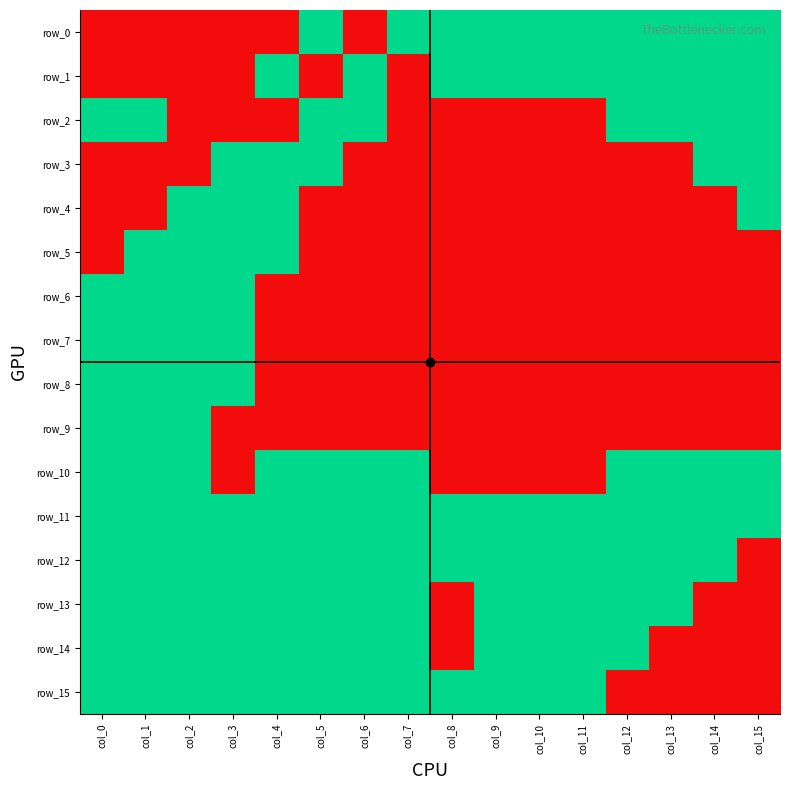

Rank the categories by row_2 value from highest to lowest.

col_0, col_1, col_5, col_6, col_12, col_13, col_14, col_15, col_2, col_3, col_4, col_7, col_8, col_9, col_10, col_11